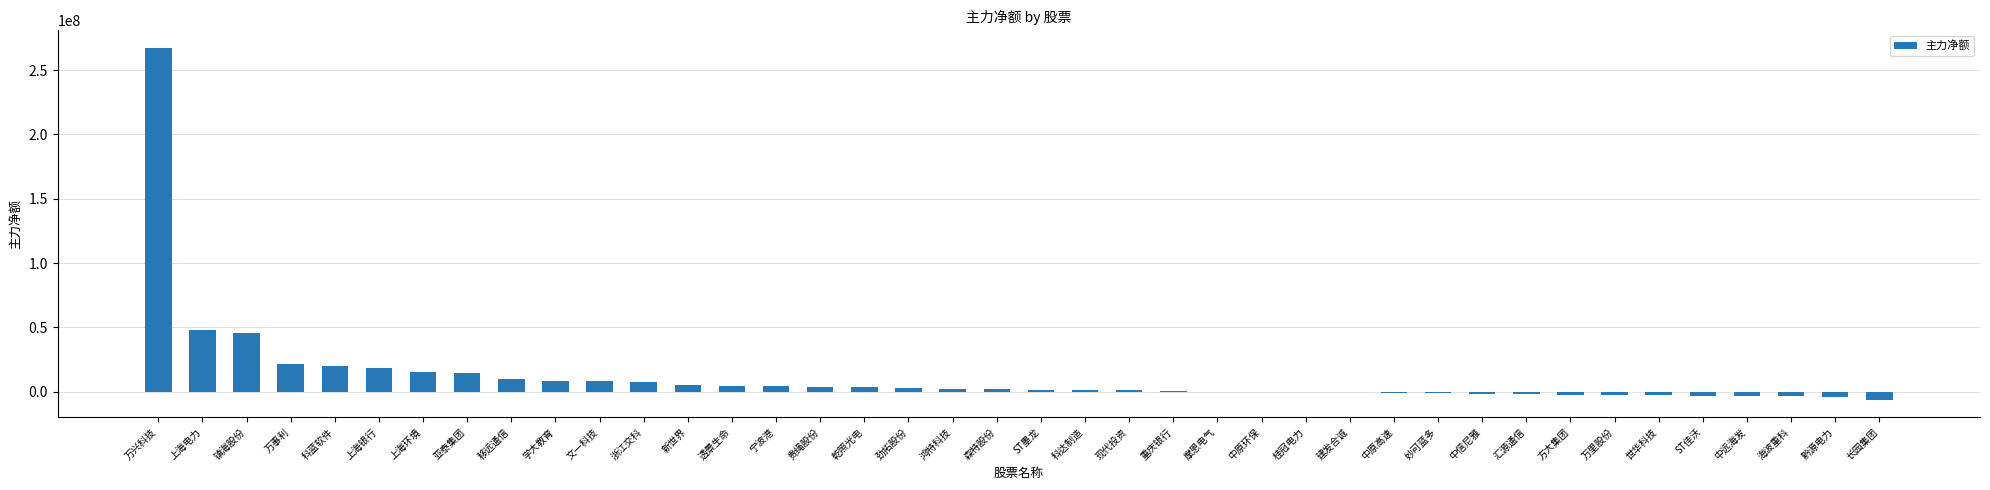

How many data points does each series have?

40